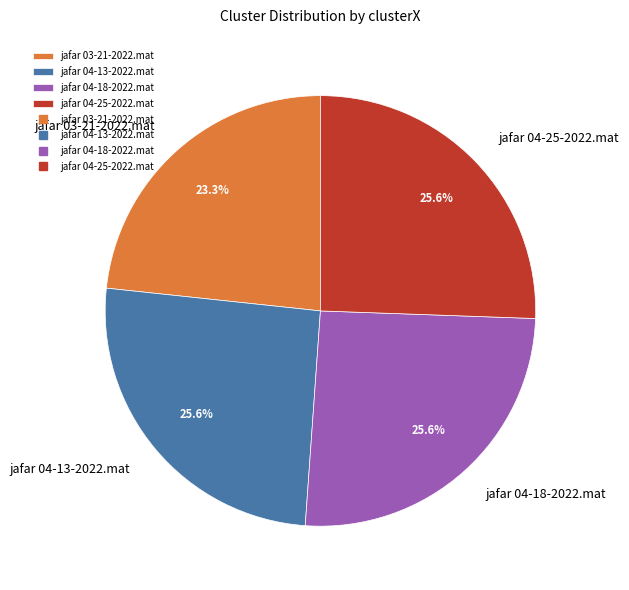

Does jafar 04-13-2022.mat account for over 50% of the chart?

No